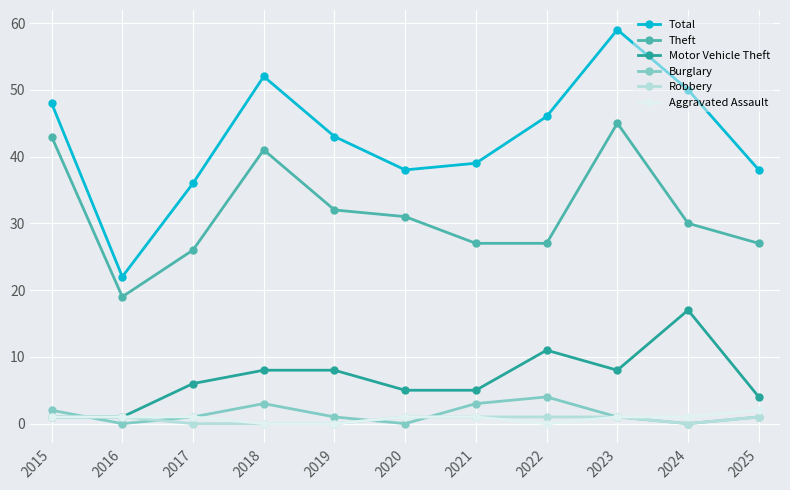

The value of Total at 2025 is 38. True or false?

True